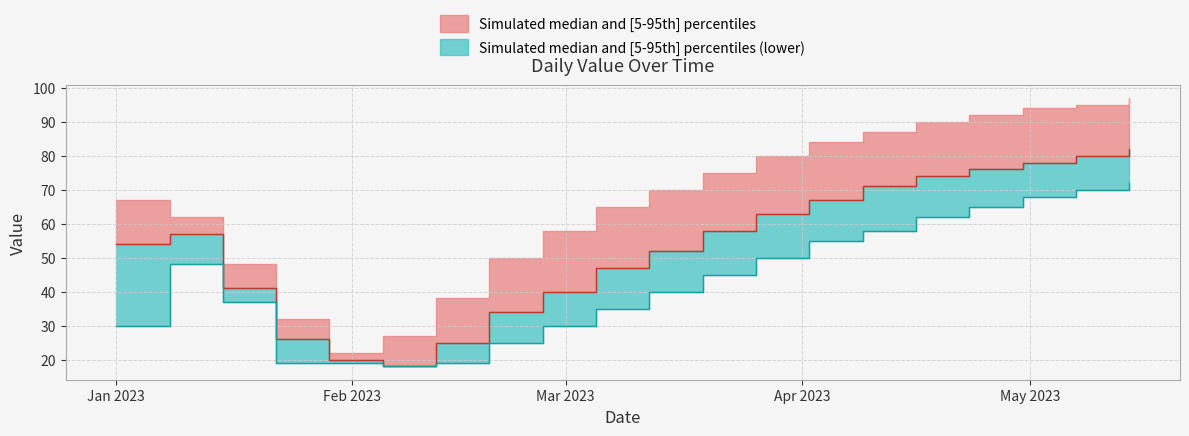

List the labels in order of value value, smallest first.

2023-02-05, 2023-01-29, 2023-02-12, 2023-01-22, 2023-02-19, 2023-02-26, 2023-01-15, 2023-03-05, 2023-03-12, 2023-01-01, 2023-01-08, 2023-03-19, 2023-03-26, 2023-04-02, 2023-04-09, 2023-04-16, 2023-04-23, 2023-04-30, 2023-05-07, 2023-05-14